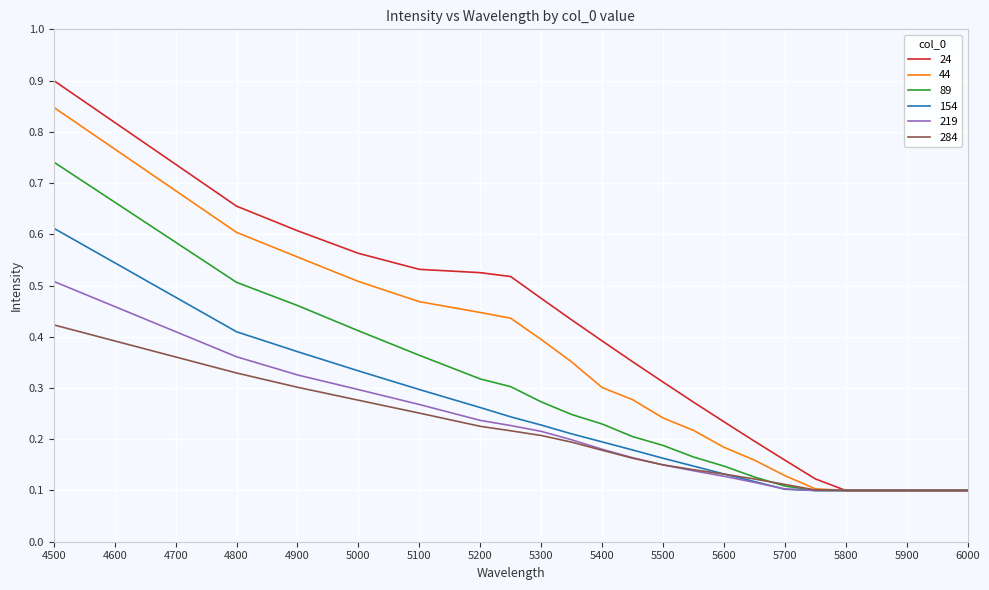

What are all the series names shown in the legend?

24, 44, 89, 154, 219, 284